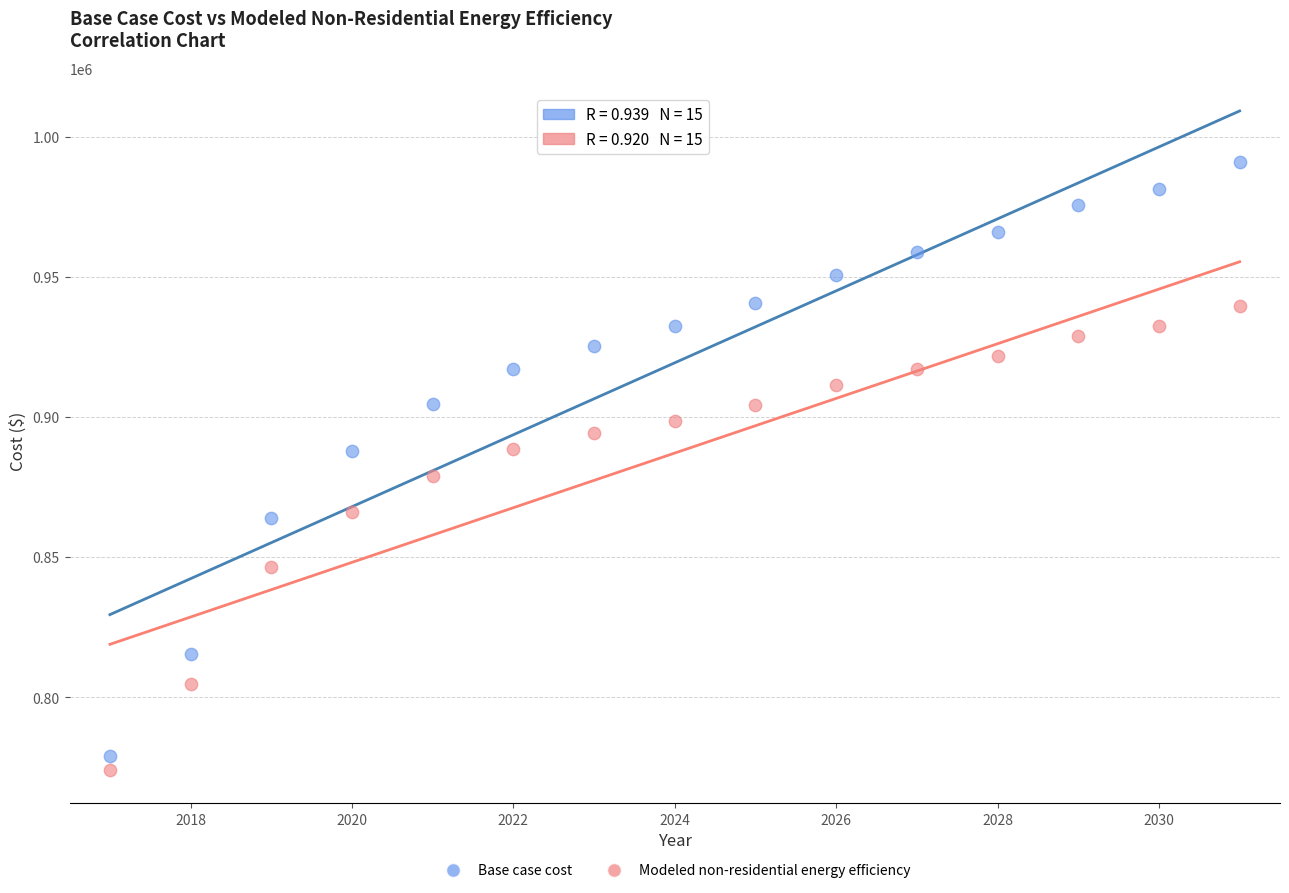

What are all the series names shown in the legend?

Base case cost, Modeled non-residential energy efficiency